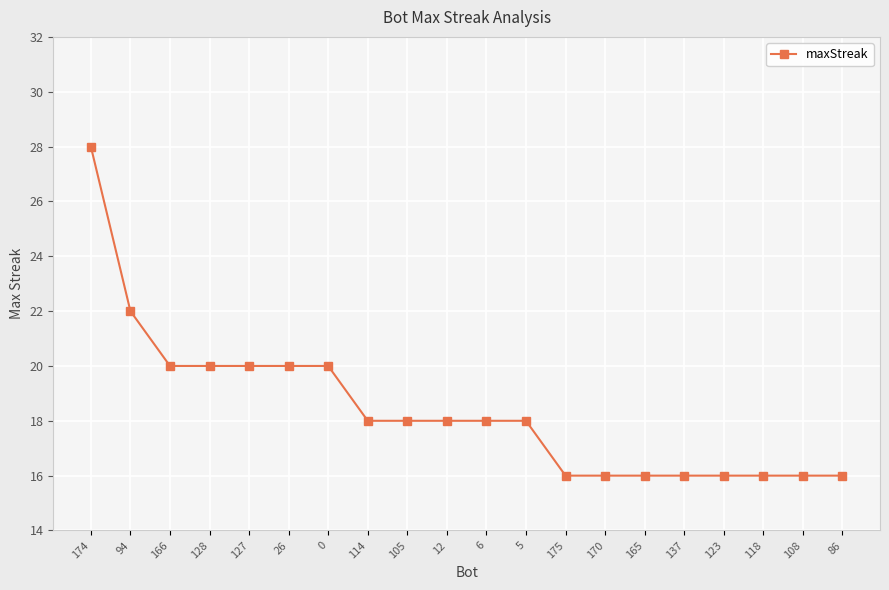

What is the change in value from 174 to 123?

-12